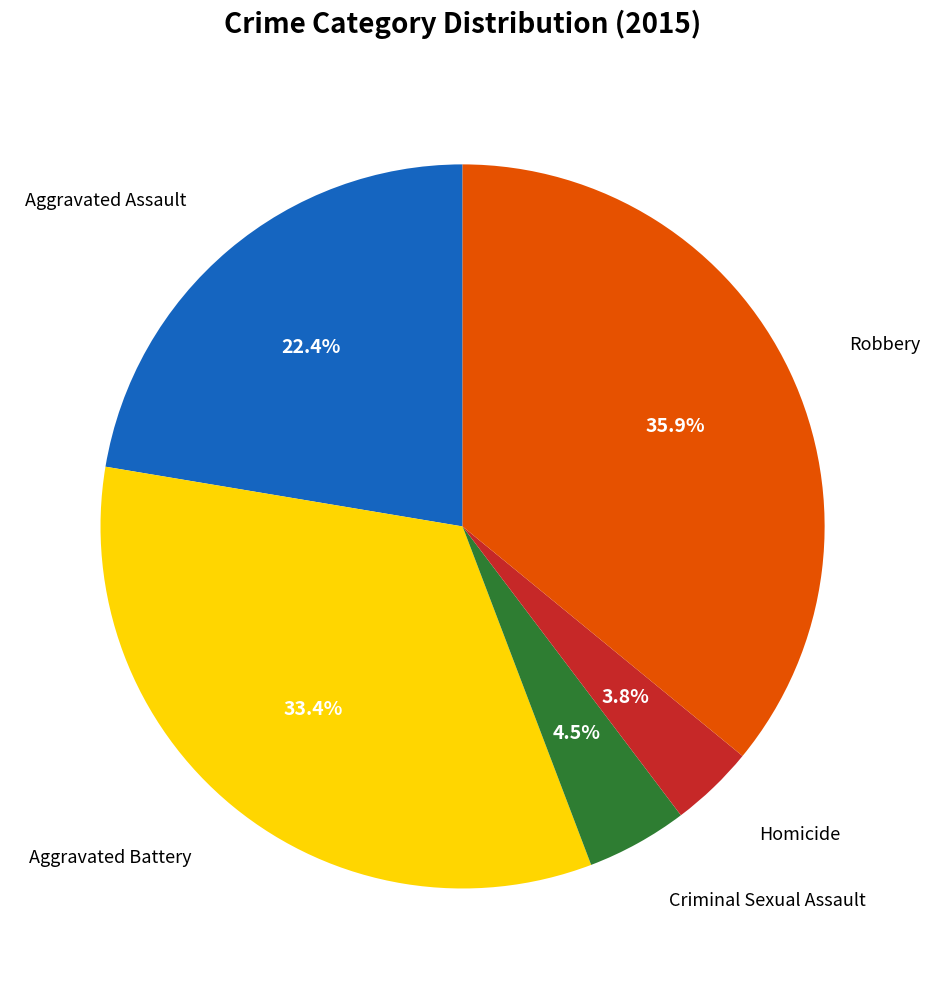

Is there a majority slice in this chart?

No